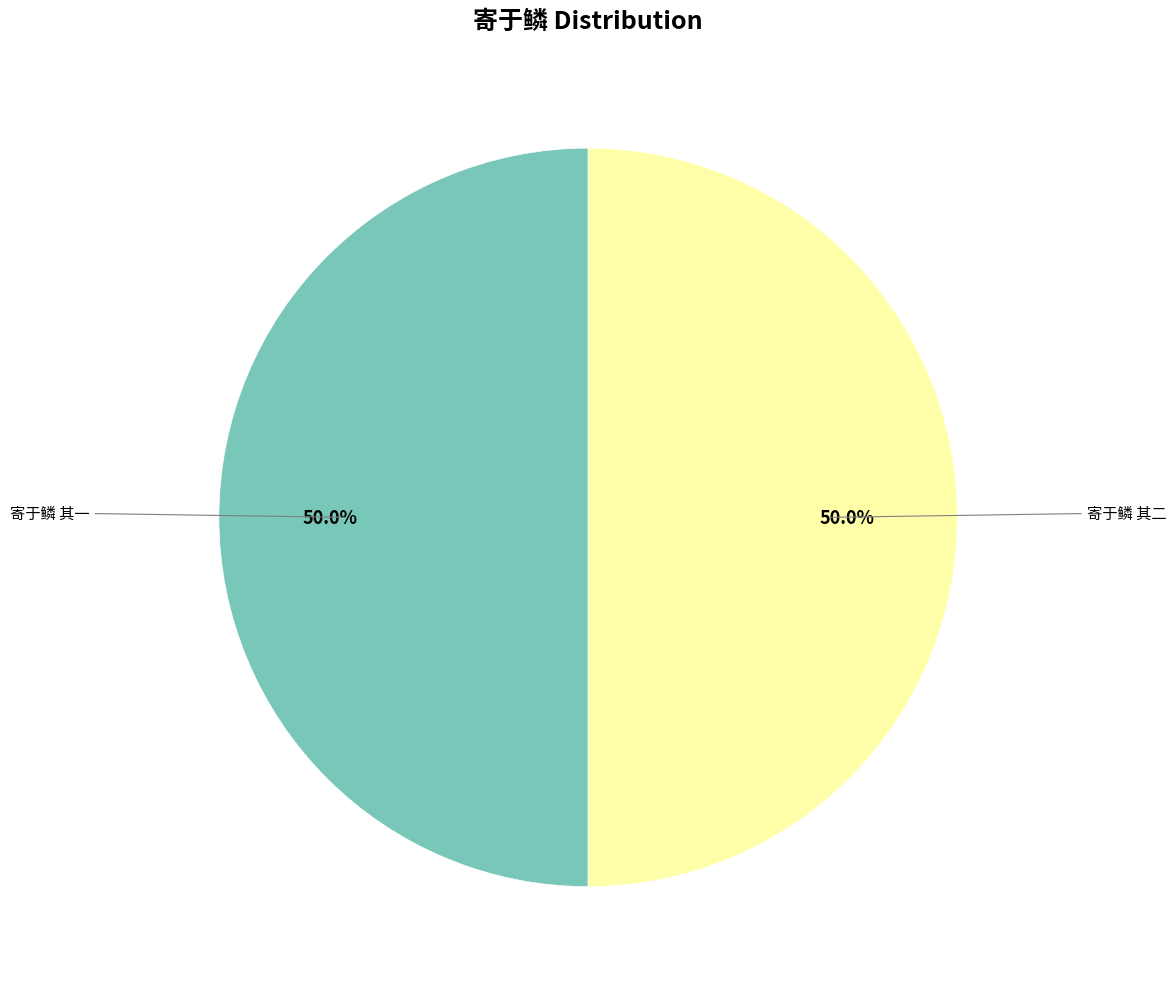

How many segments does this pie chart have?

2